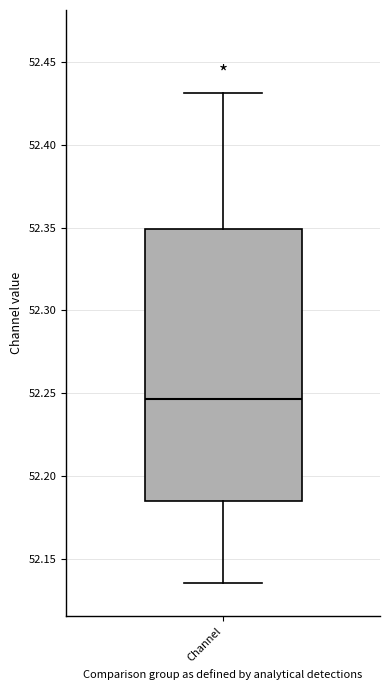

Where does the median line of the box for Channel sit on the y-axis? The values are not printed on the chart, so give them approximately, as read against the axis.

52.245